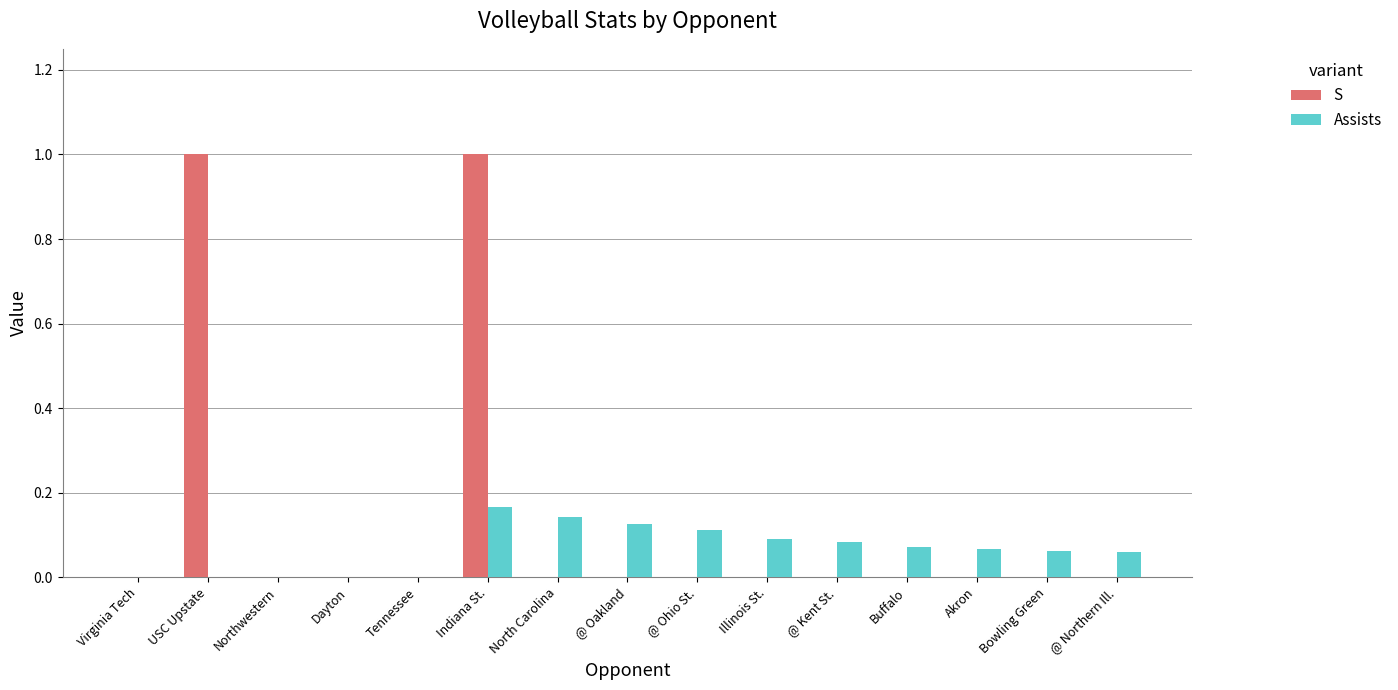

What is the maximum value shown in the chart?

1.0